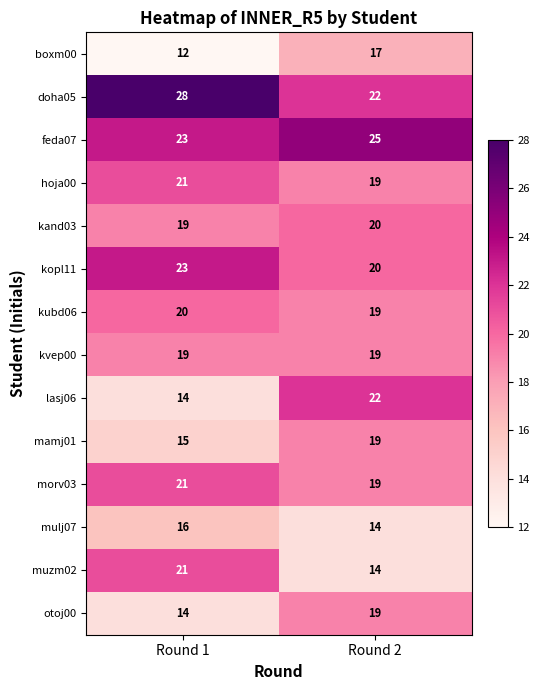

At how many categories does at least one series exceed 19?

2